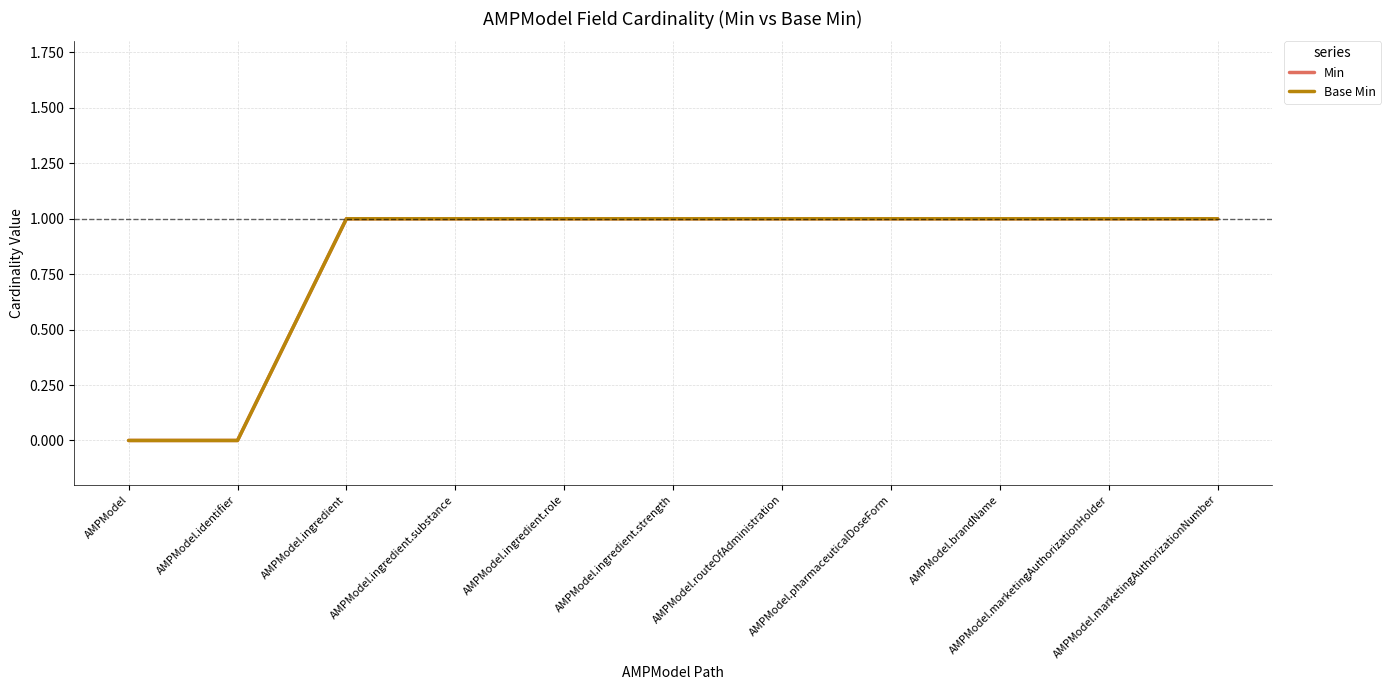

Does the chart have visible grid lines?

Yes